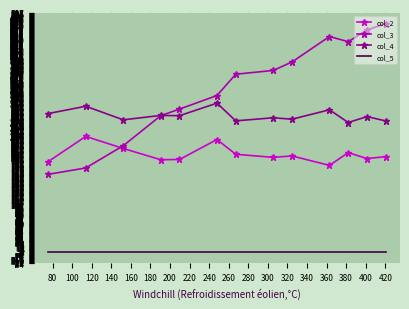

What is the sum of all col_3 values?

4514.9